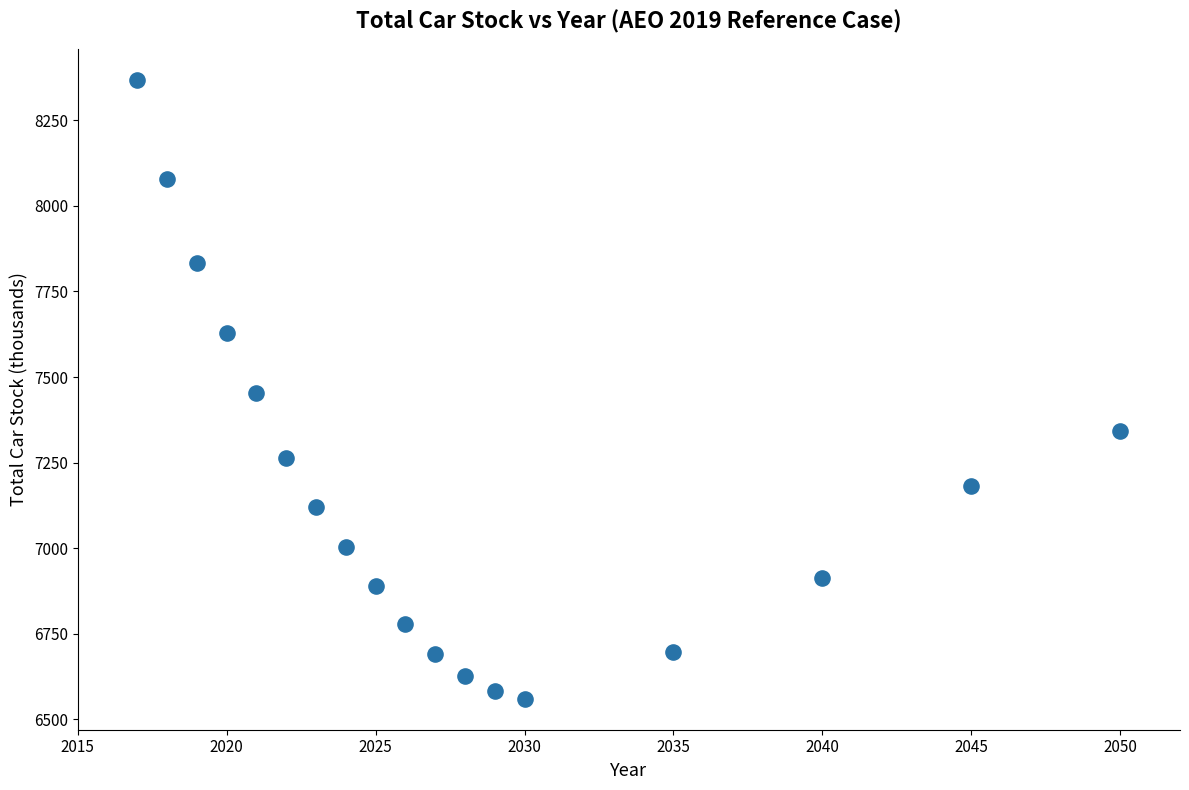

What is the range of X values (max minus min)?

33.0